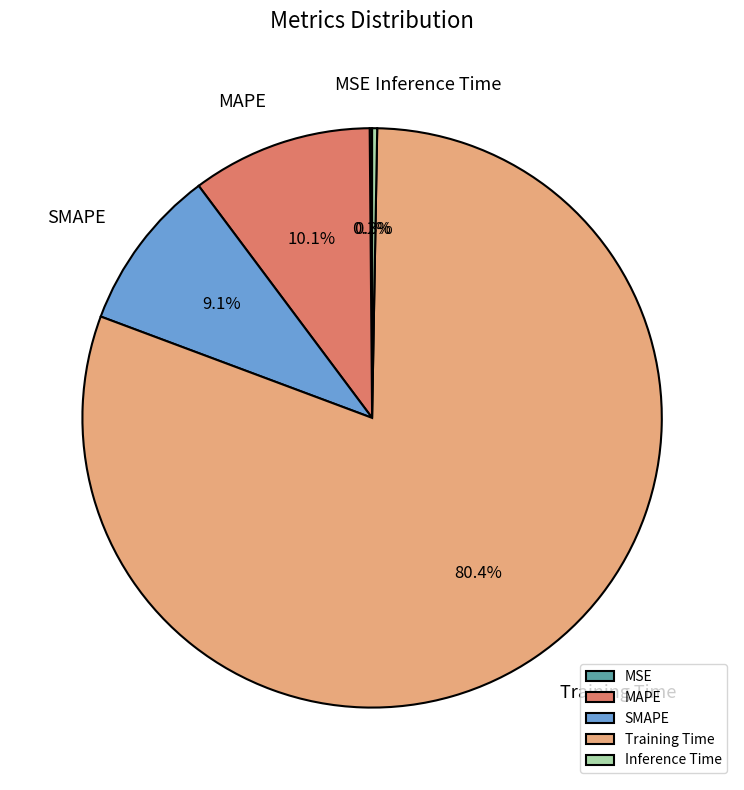

What is the largest slice in the pie chart?

Training Time